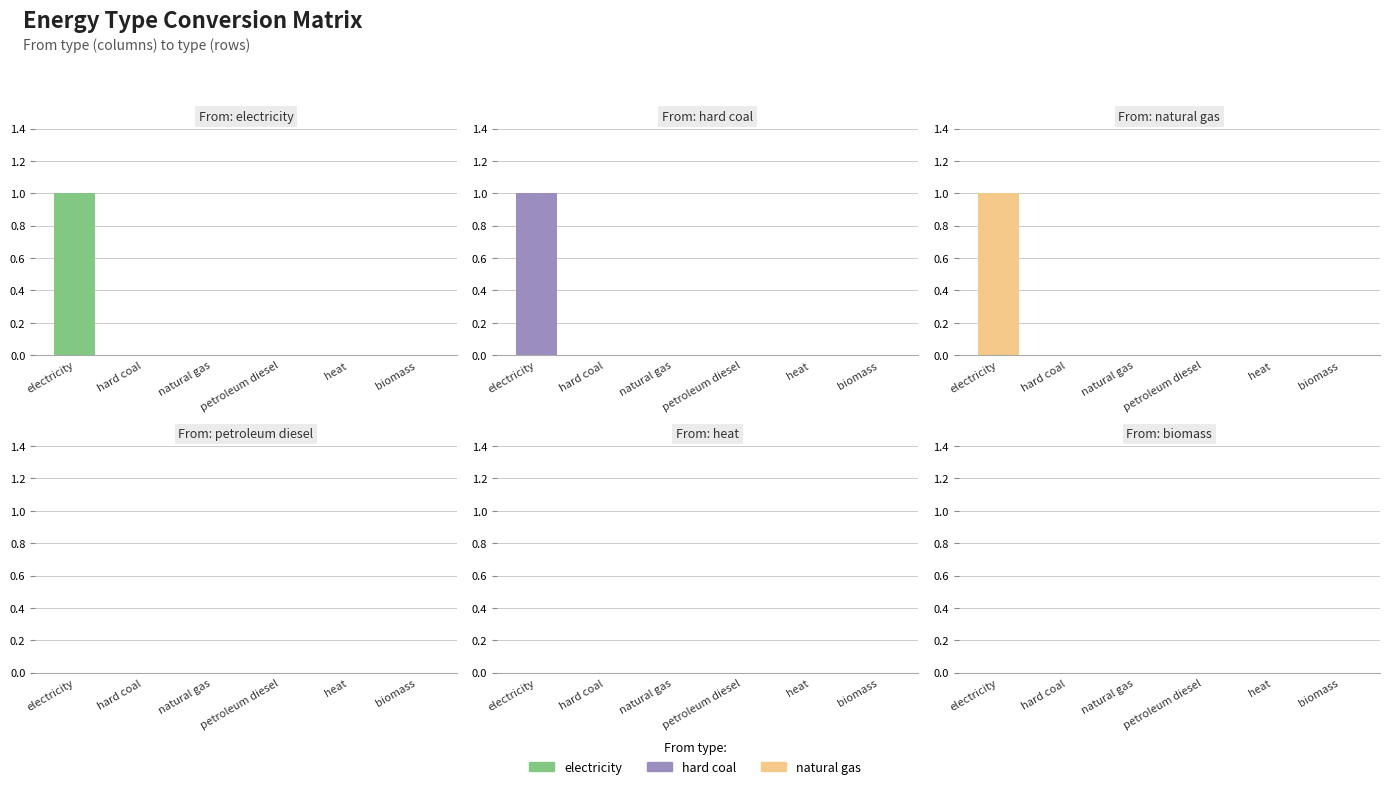

Reading right to left, list all the values displayed in this chart.

electricity: biomass=0	heat=0	petroleum diesel=0	natural gas=0	hard coal=0	electricity=1
hard coal: biomass=0	heat=0	petroleum diesel=0	natural gas=0	hard coal=0	electricity=1
natural gas: biomass=0	heat=0	petroleum diesel=0	natural gas=0	hard coal=0	electricity=1